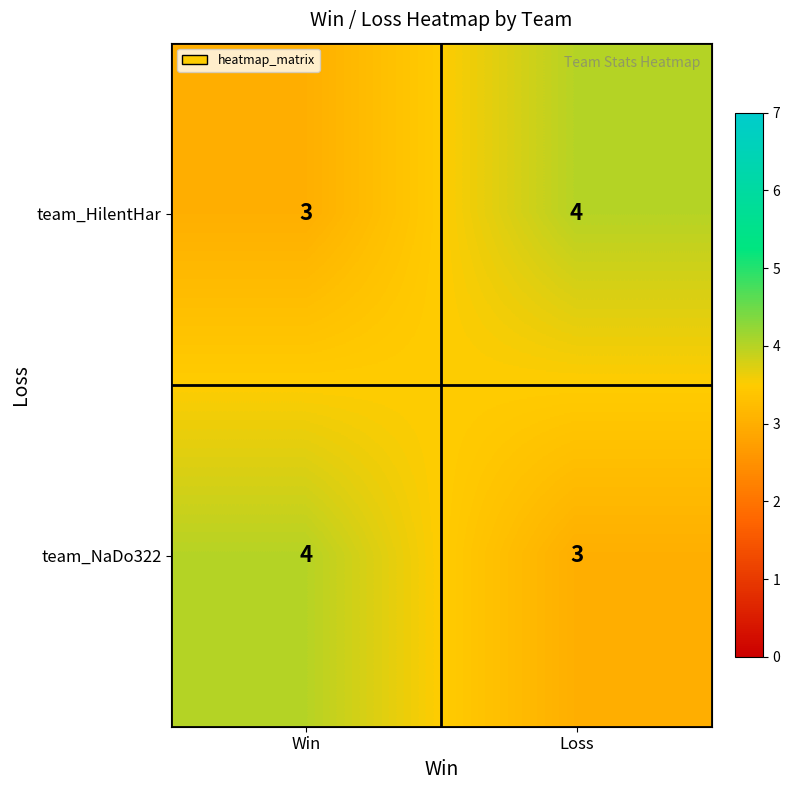

What is the average value of the team_NaDo322 series?

4